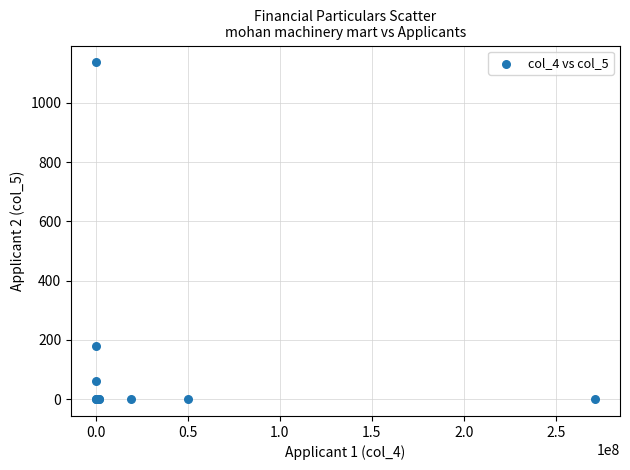

What Y value in the scatter plot is closest to 568?

180.0